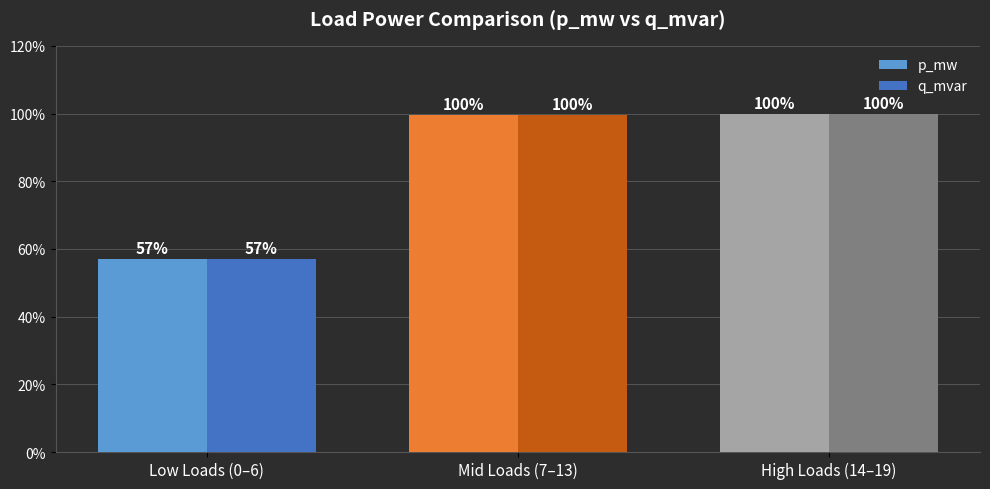

At which label is q_mvar closest to 78?

Low Loads (0–6)